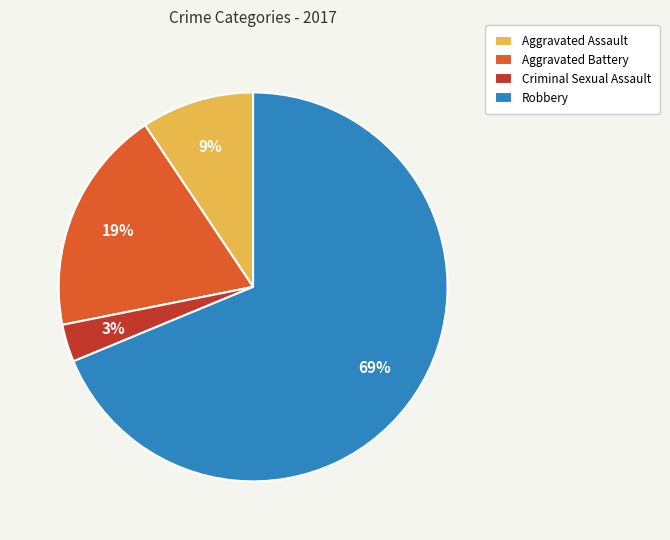

Rank the categories by value from highest to lowest.

Robbery, Aggravated Battery, Aggravated Assault, Criminal Sexual Assault